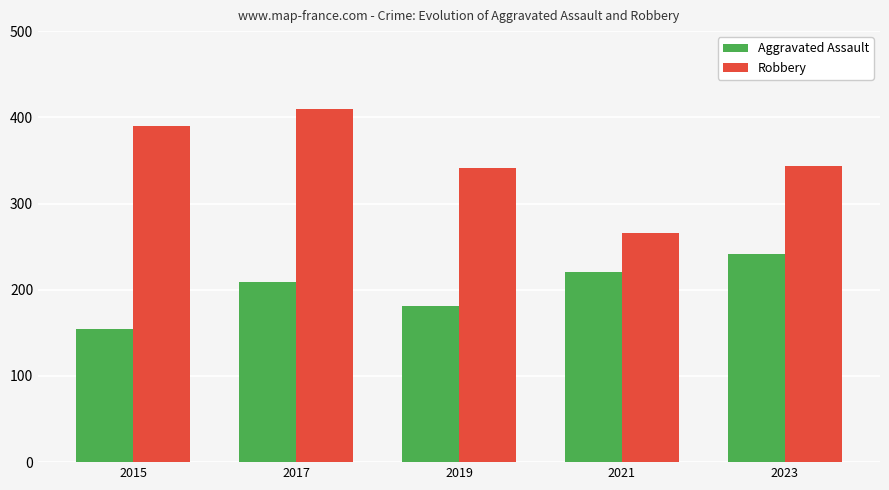

What is the value of the Aggravated Assault bar at the 2nd from the left?

209